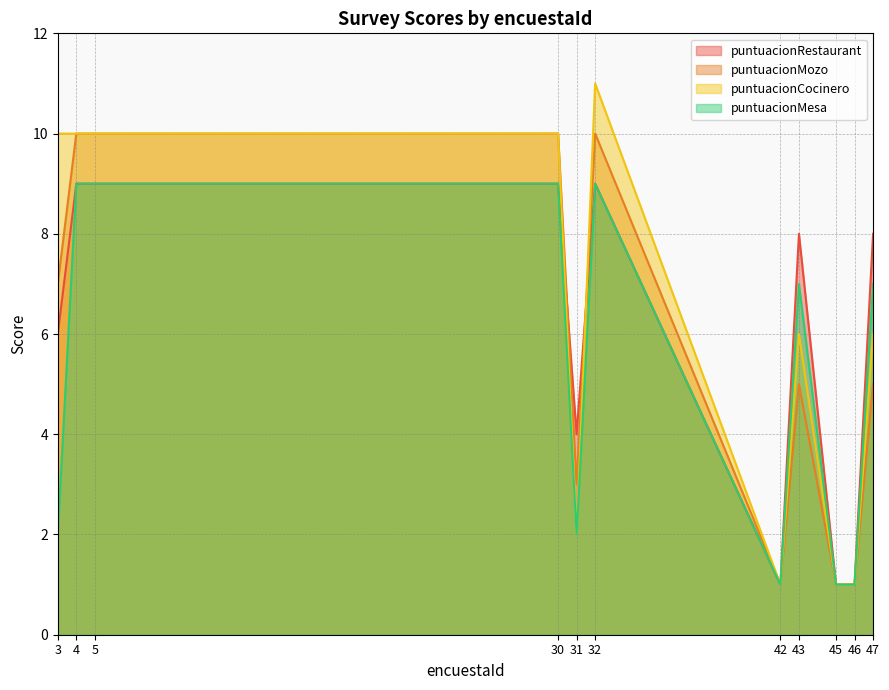

What is the value of the puntuacionMozo point at the 3rd from the left?

10